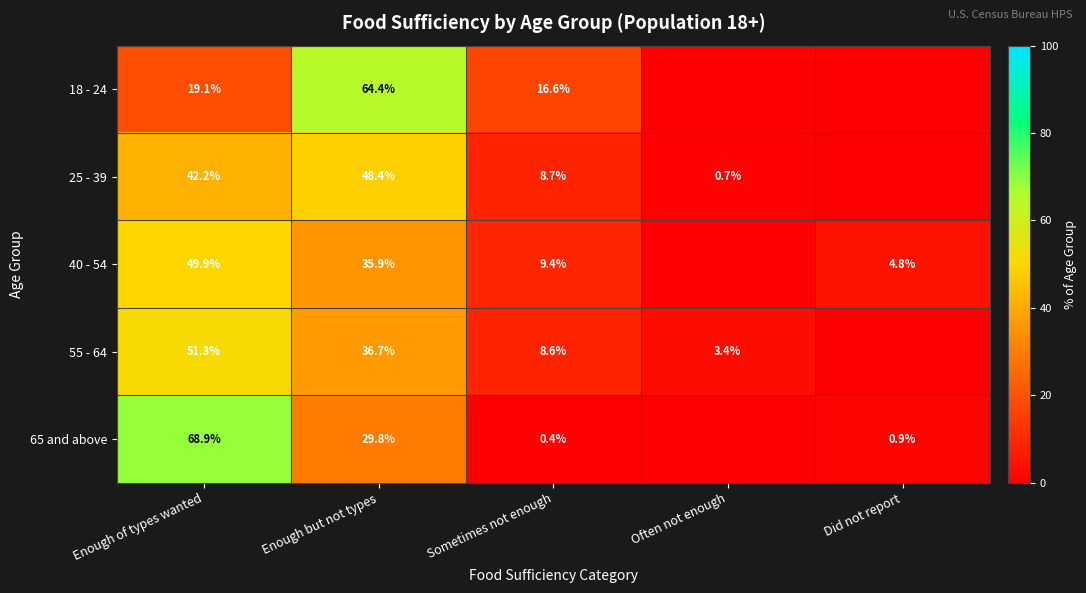

The 40 - 54 series shows 35.9 at Enough but not types. True or false?

True